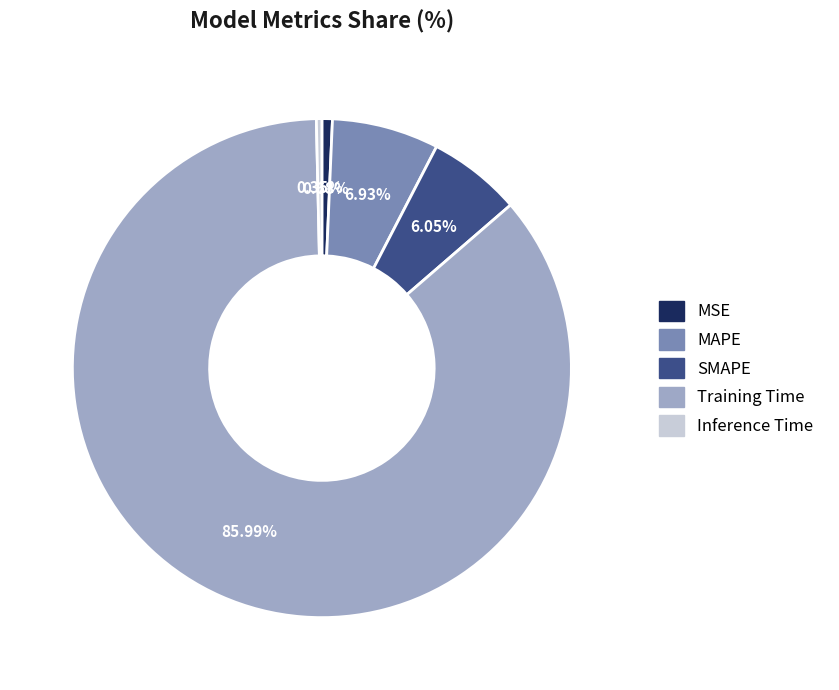

How many slices are in this pie chart?

5